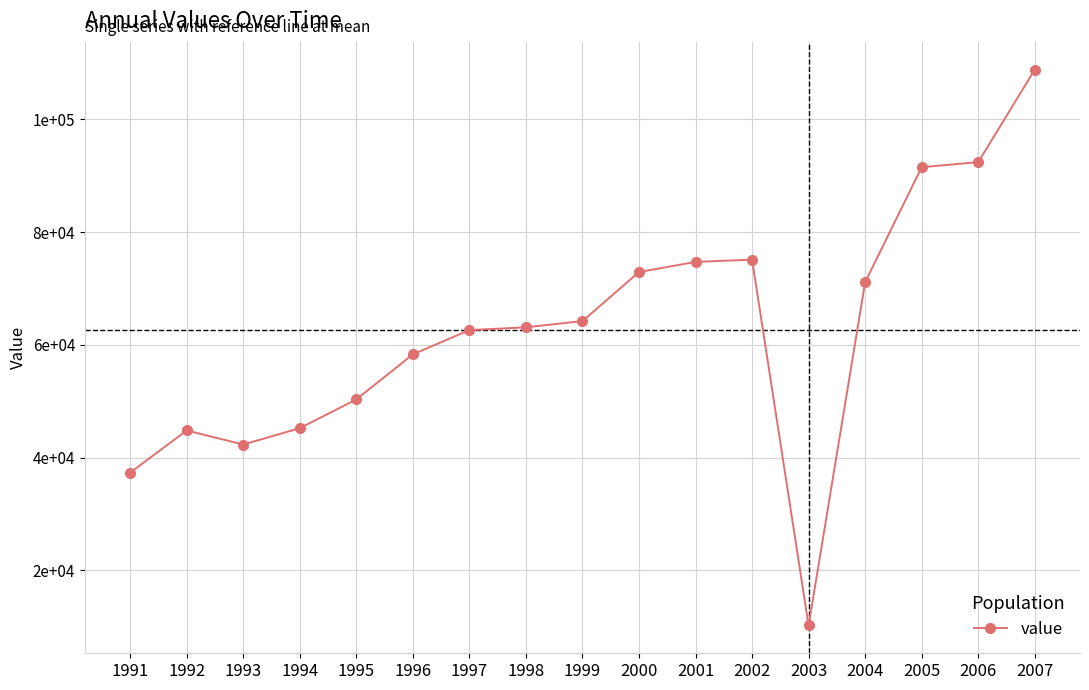

True or false: the data shows 42777 at 2002.

False